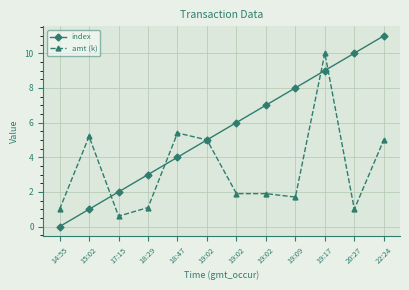

The index series shows 3.4 at 20:27. True or false?

False